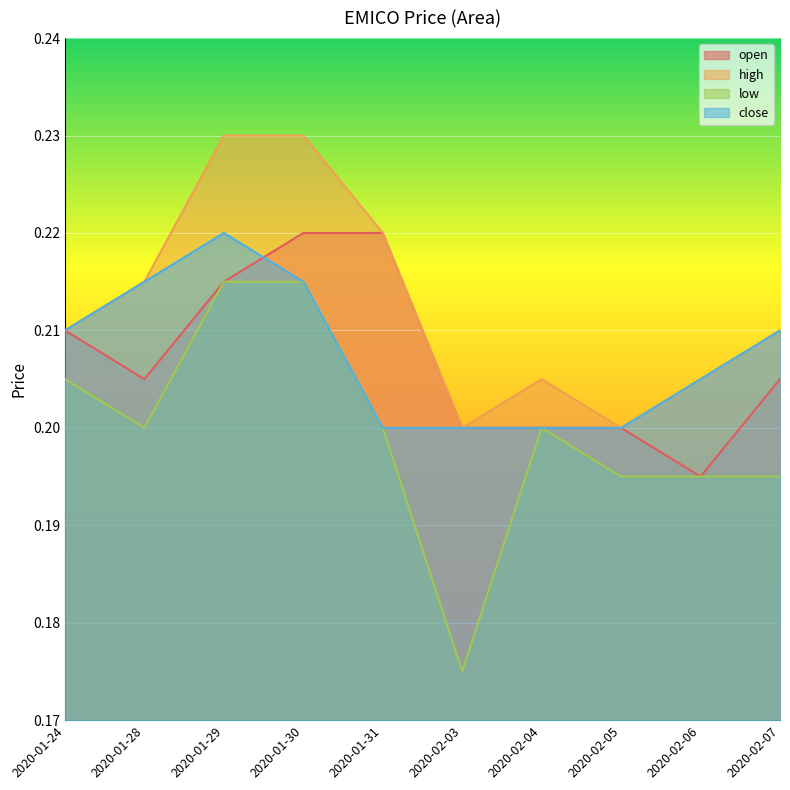

Rank the series at 2020-01-31 from lowest to highest value.

low, close, open, high